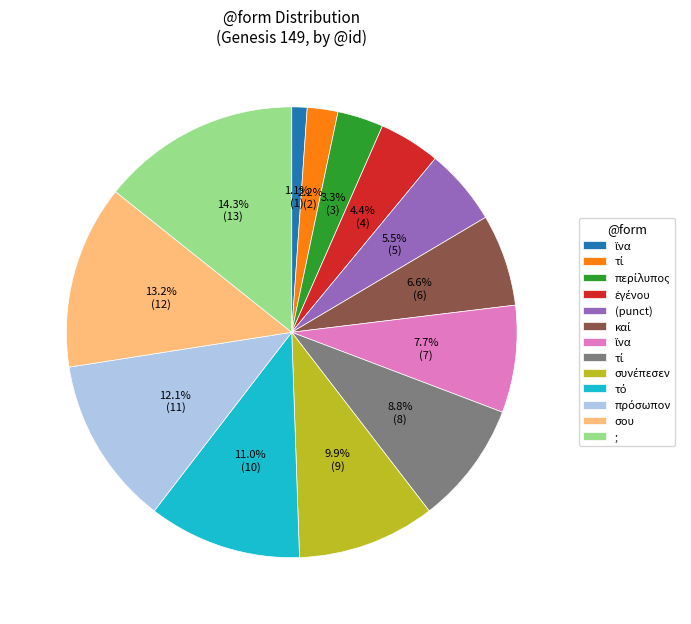

Does any single category account for the majority?

No